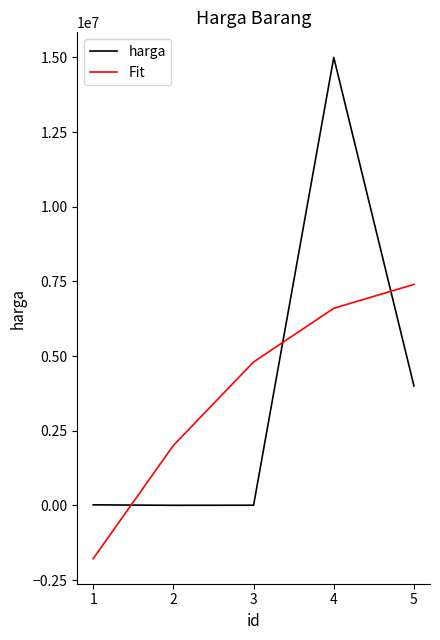

Between which two adjacent categories do Fit and harga first intersect?

1 and 2